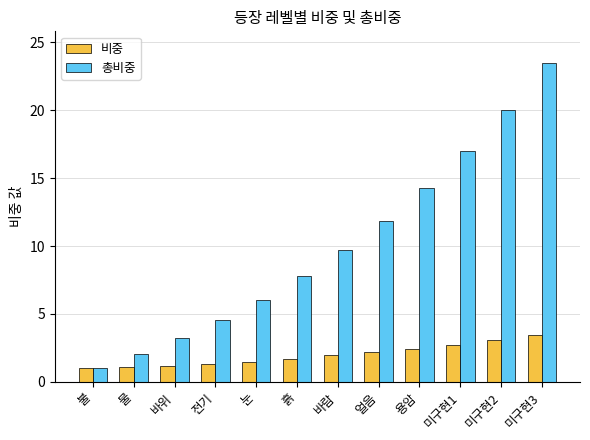

What is the average value of the 비중 series?

2.0